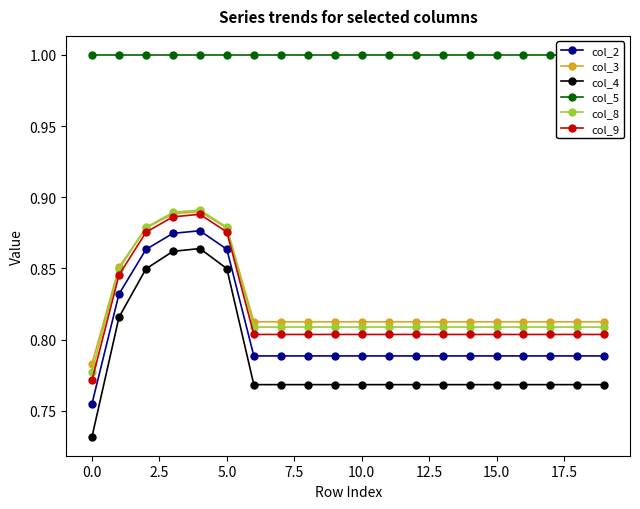

True or false: col_9 and col_4 cross at least once.

False